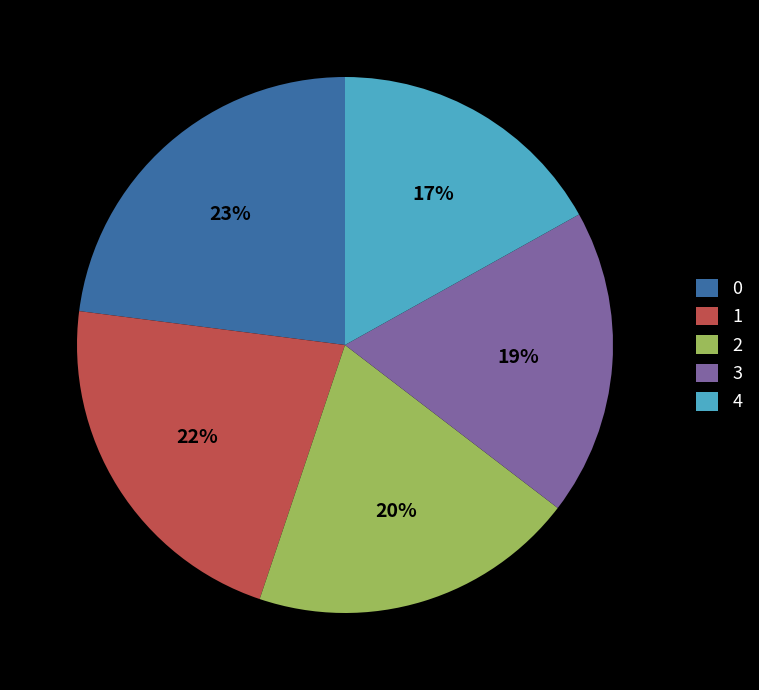

To the nearest percent, what portion does 1 represent?

22%